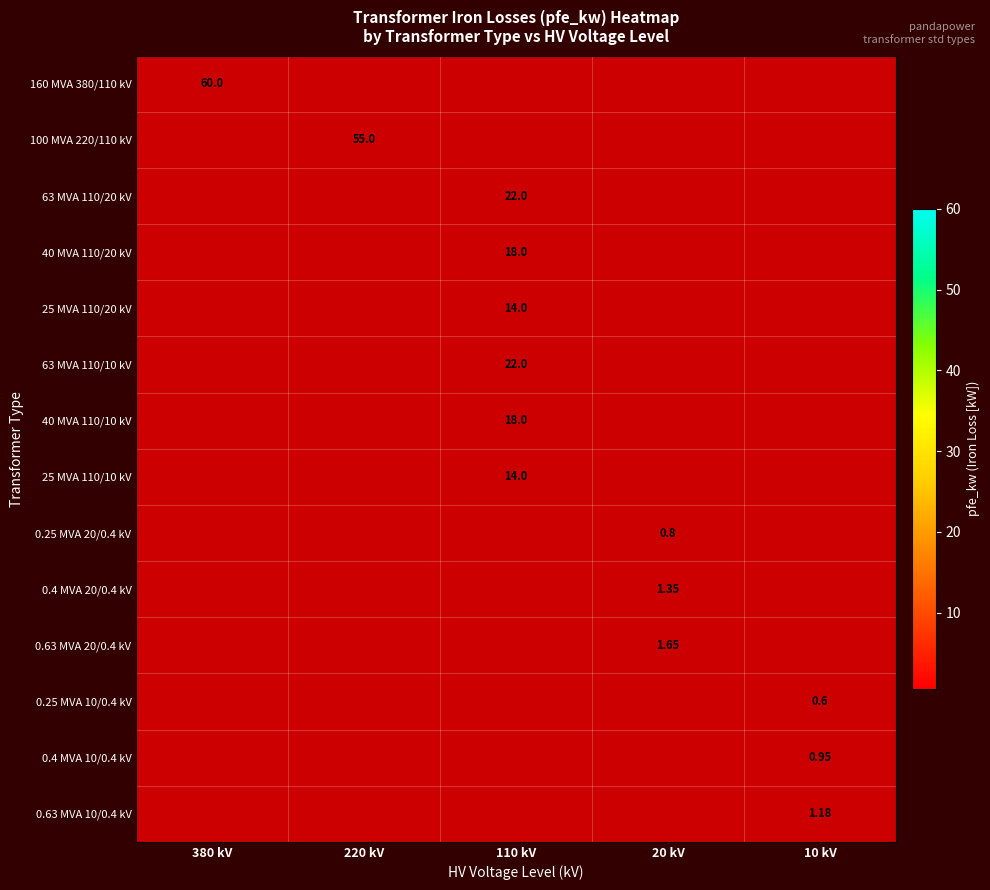

Is the value of 0.25 MVA 10/0.4 kV at 10 kV greater than the value of 0.63 MVA 10/0.4 kV at 10 kV?

No